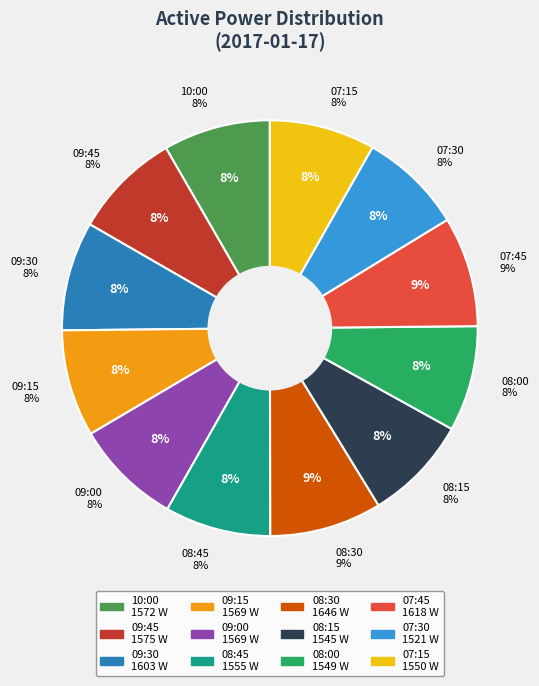

What is the ratio of the value at 09:30 to the value at 09:45?

1.0